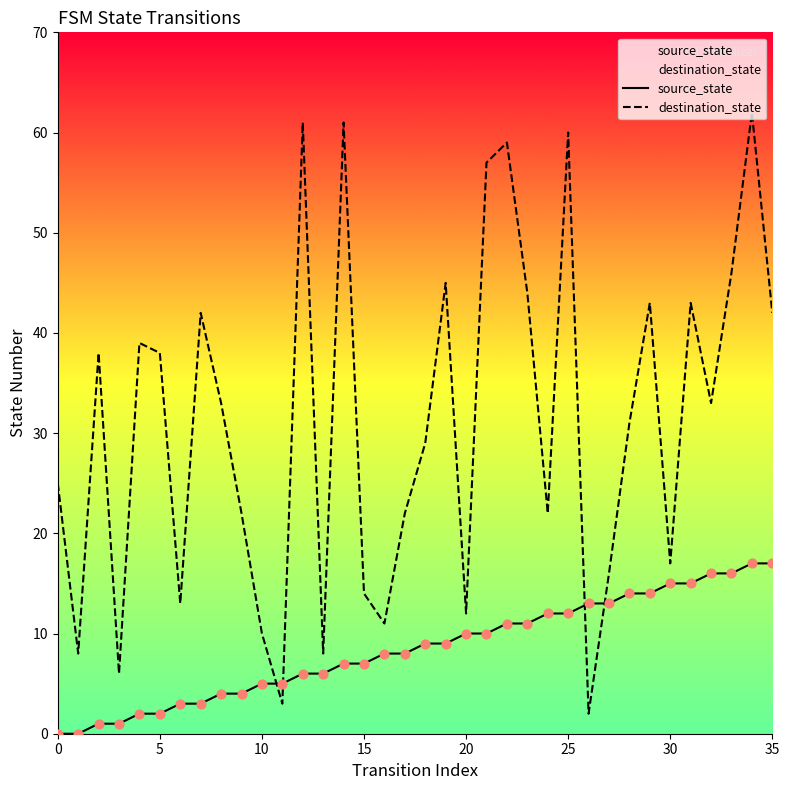

Is the value of destination_state at 25 greater than the value of source_state at 30?

Yes